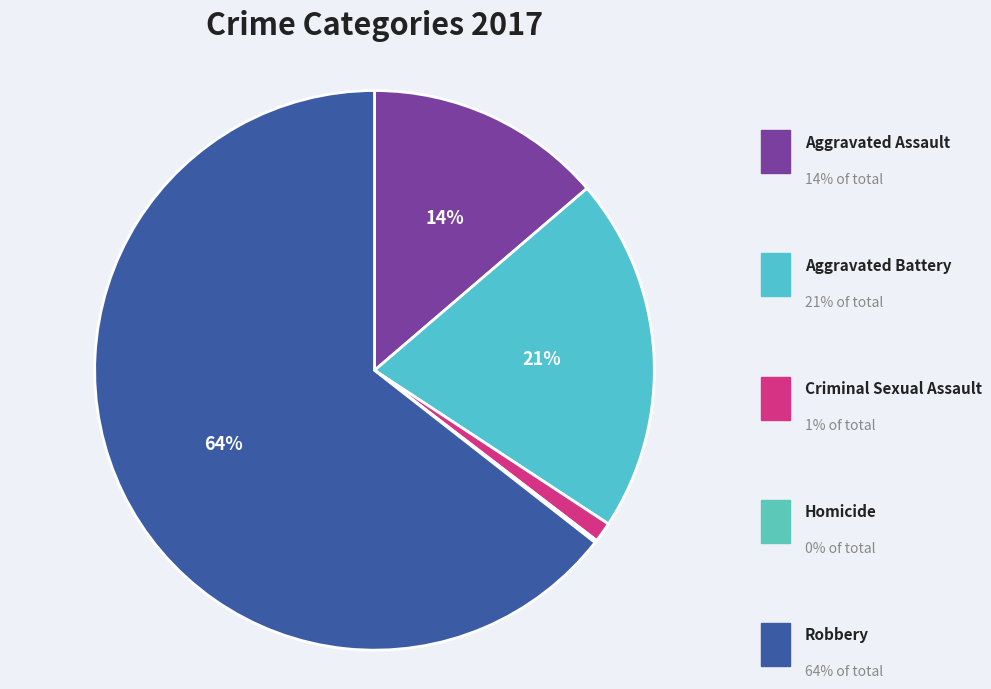

Is Robbery the majority of the pie?

Yes